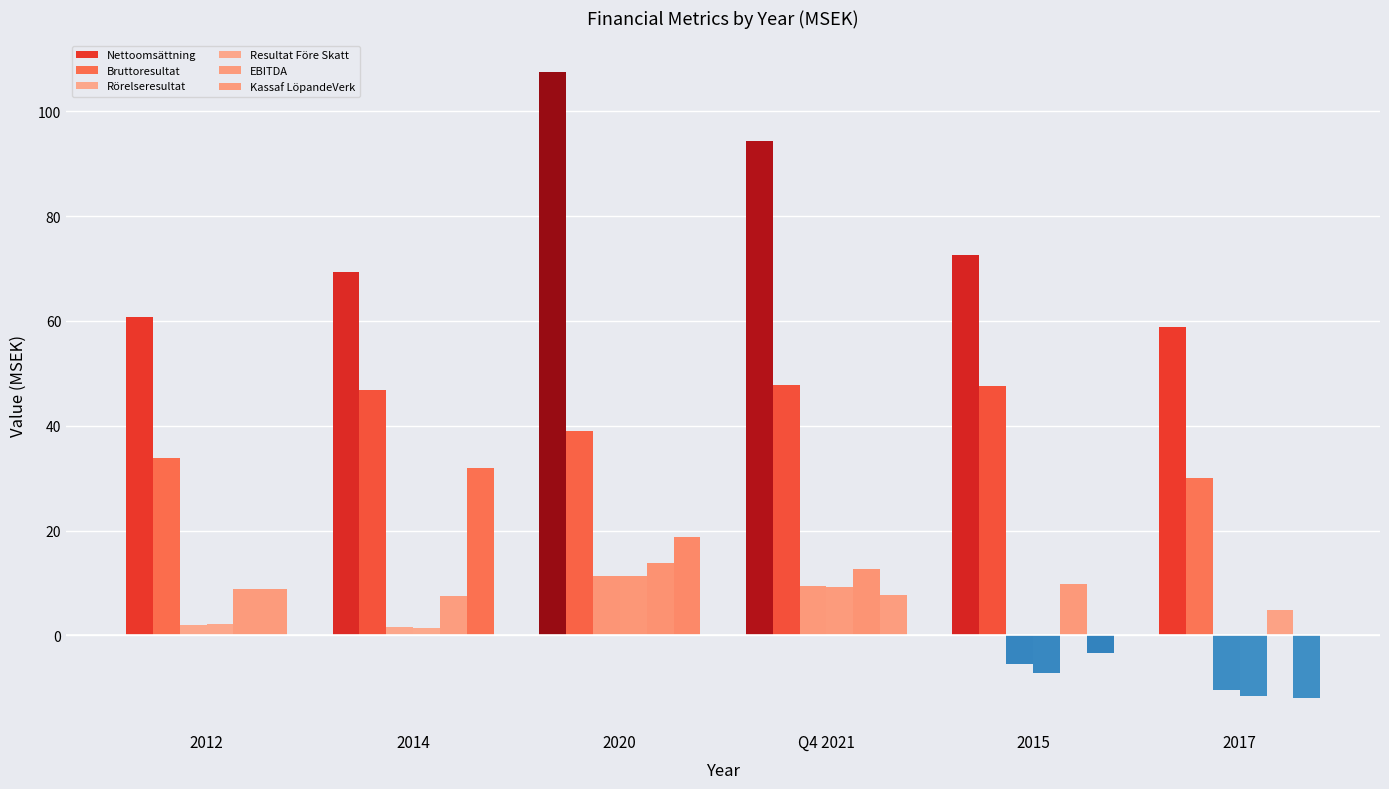

How many categories are shown in the chart?

6